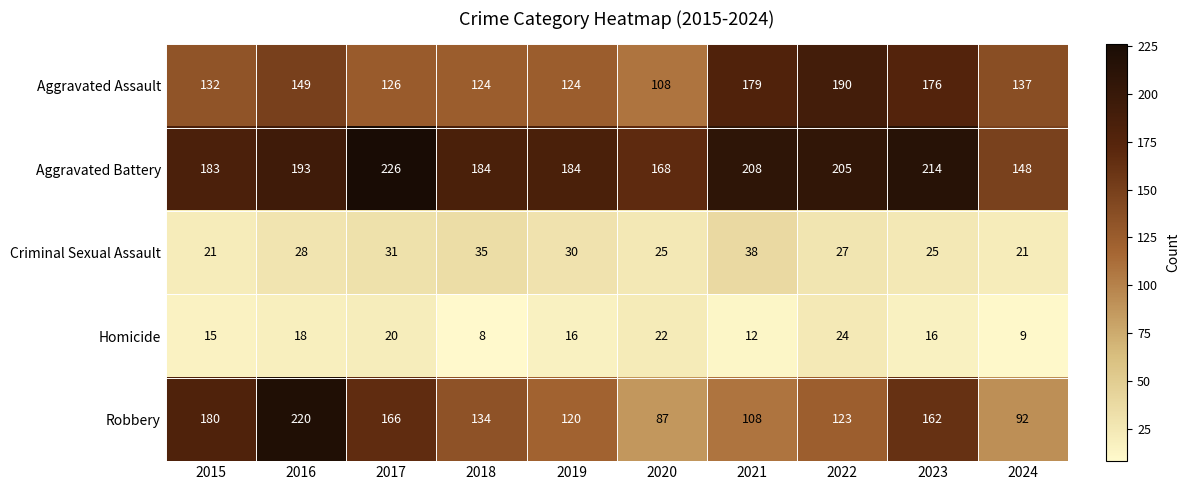

Which series has the largest range (max minus min)?

Robbery